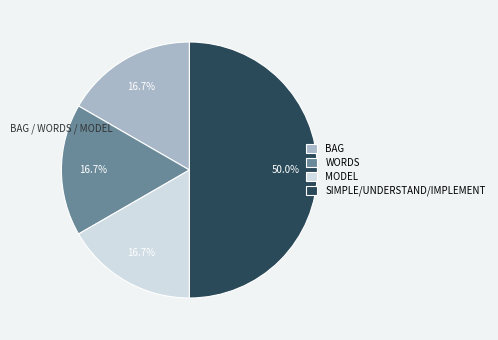

What is the largest slice in the pie chart?

SIMPLE/UNDERSTAND/IMPLEMENT